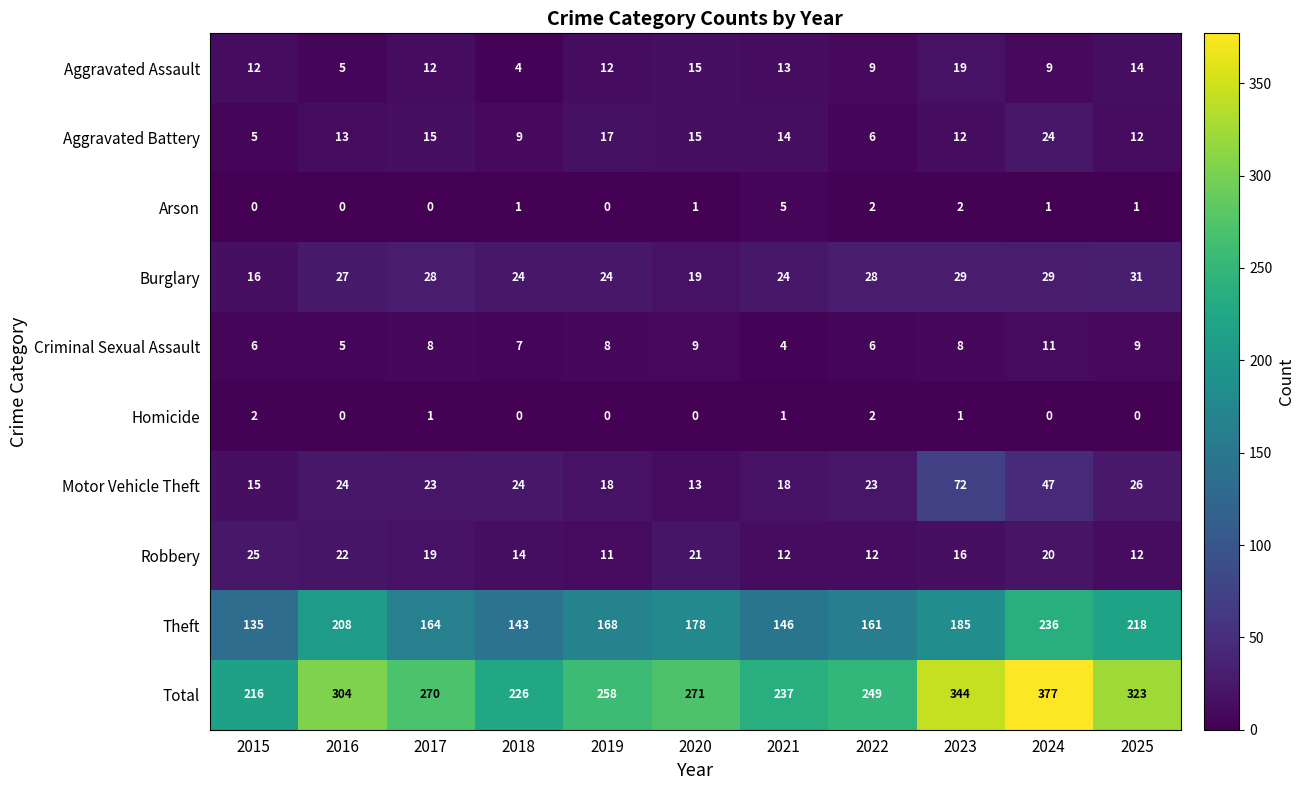

At which label is Criminal Sexual Assault closest to 7?

2018